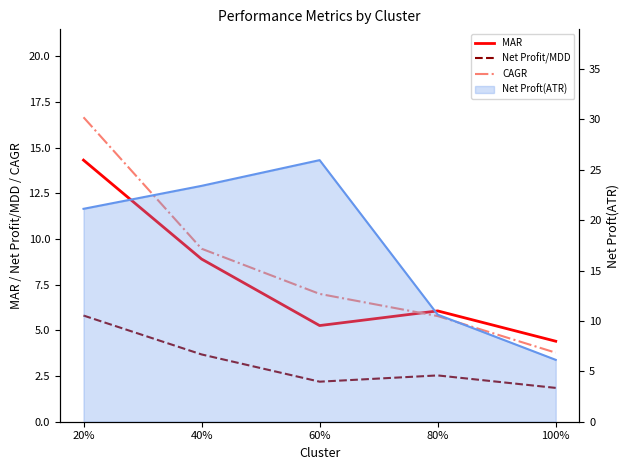

Reading right to left, transcribe all the data shown in this chart.

MAR: 100%=4.4	80%=6.1	60%=5.3	40%=8.9	20%=14.3
Net Profit/MDD: 100%=1.9	80%=2.5	60%=2.2	40%=3.7	20%=5.8
CAGR: 100%=3.8	80%=5.8	60%=7.0	40%=9.5	20%=16.7